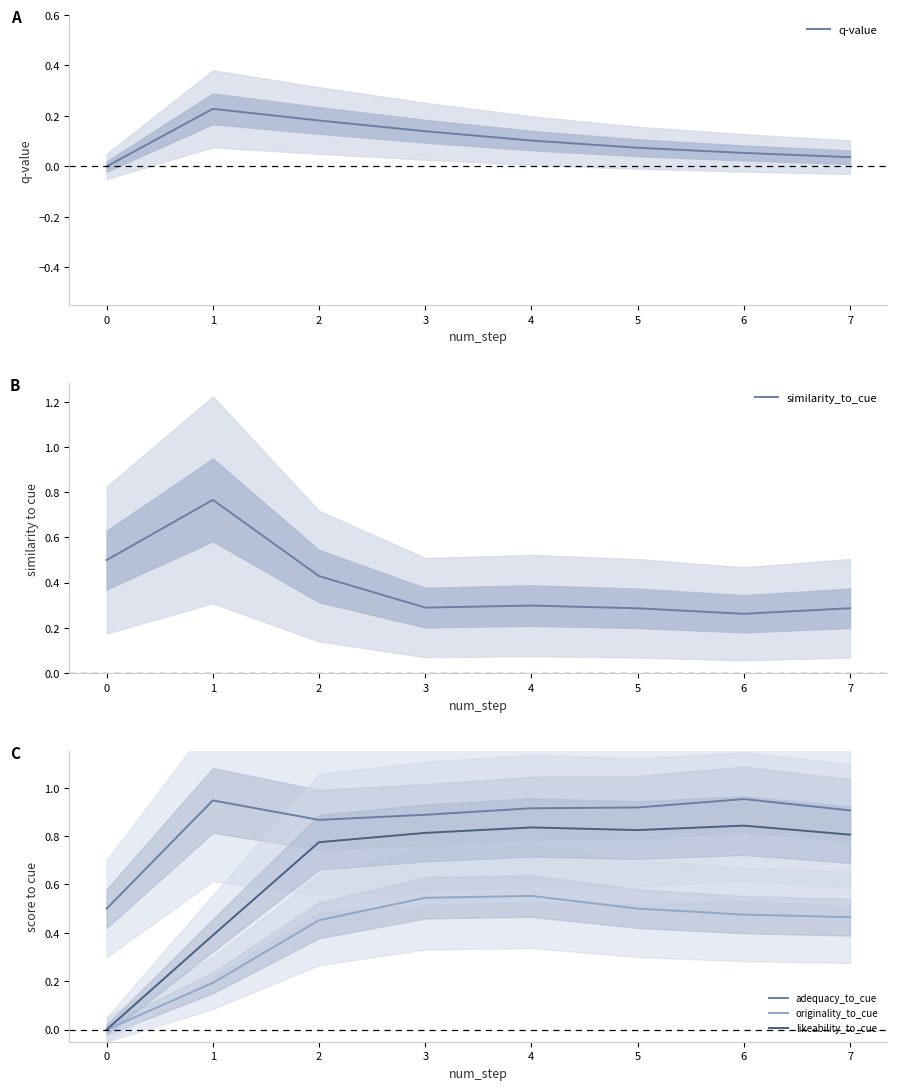

What is the maximum value shown in the chart?

1.0